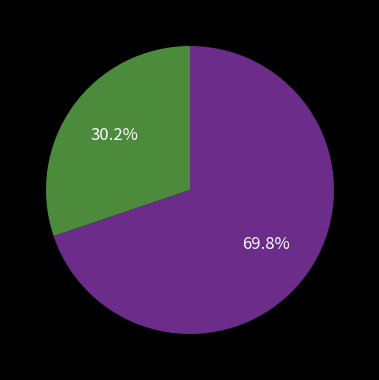

Does any single category account for the majority?

Yes